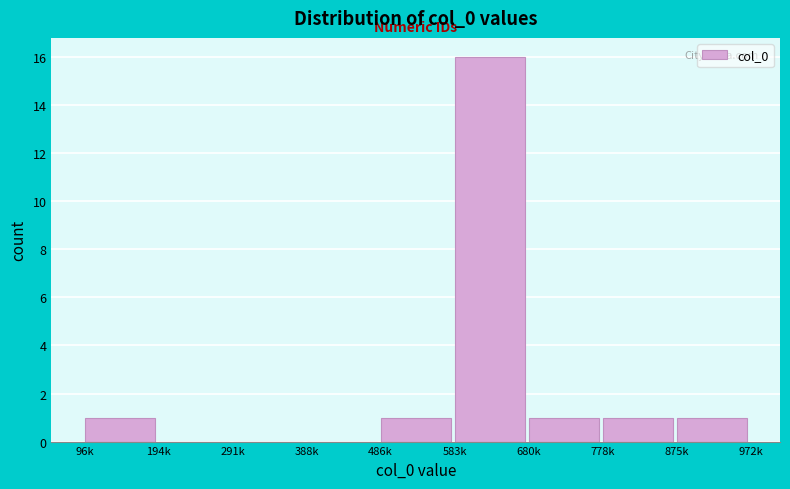

Reading right to left, list all the values displayed in this chart.

875k=1	778k=1	680k=1	583k=16	486k=1	388k=0	291k=0	194k=0	96k=1